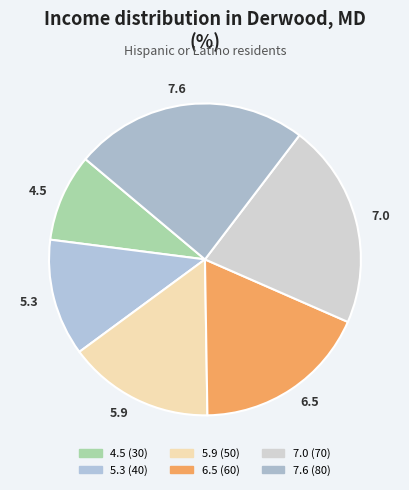

How many segments does this pie chart have?

6